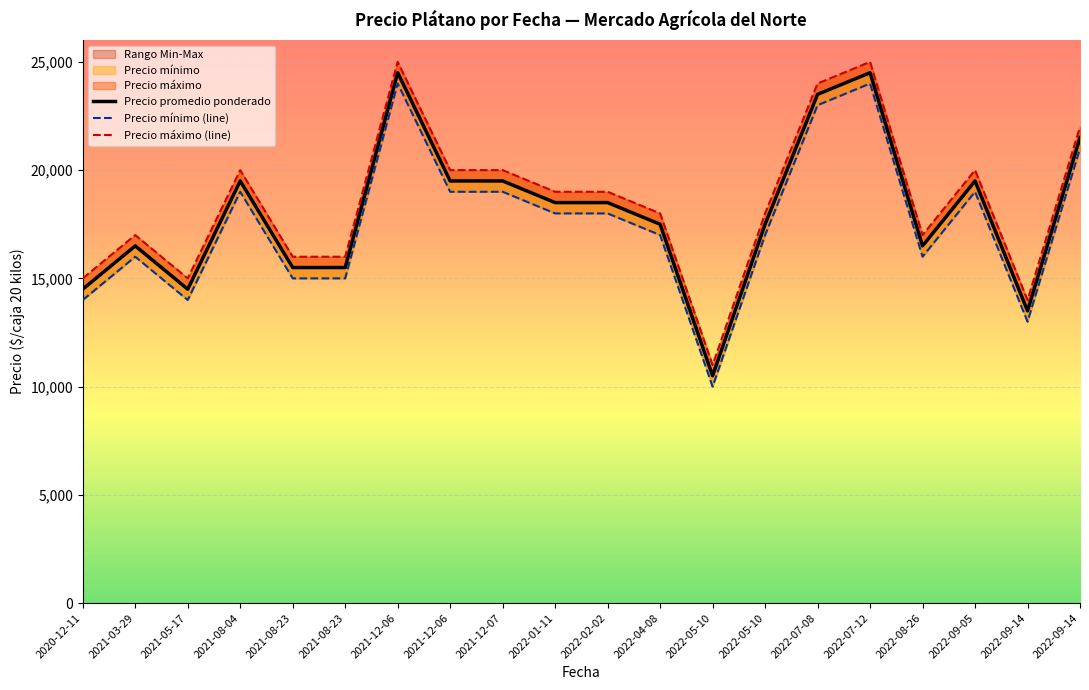

Where does the Precio máximo (line) series first go above 19000?

2021-08-04